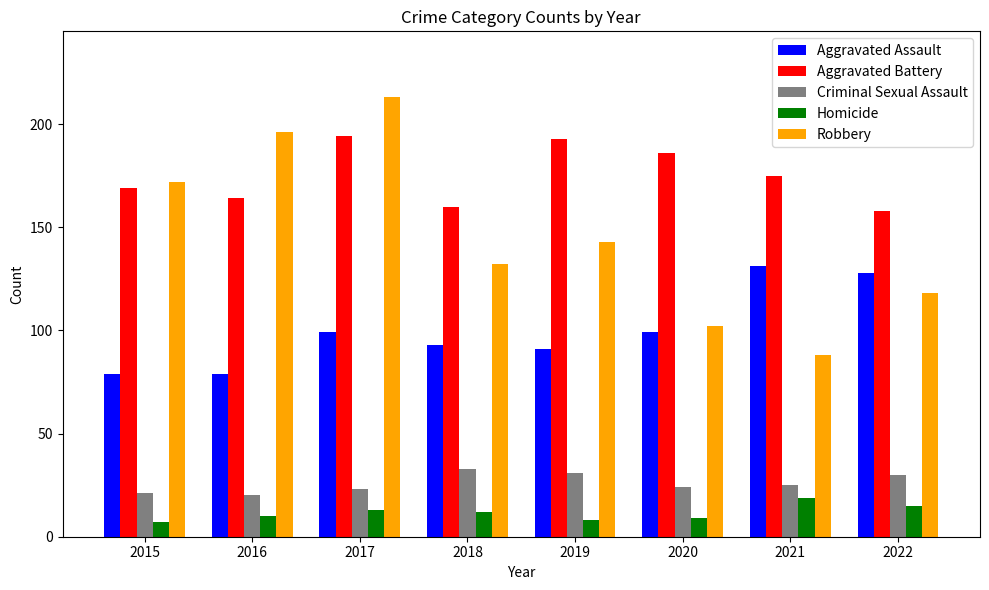

Which series has the largest range (max minus min)?

Robbery